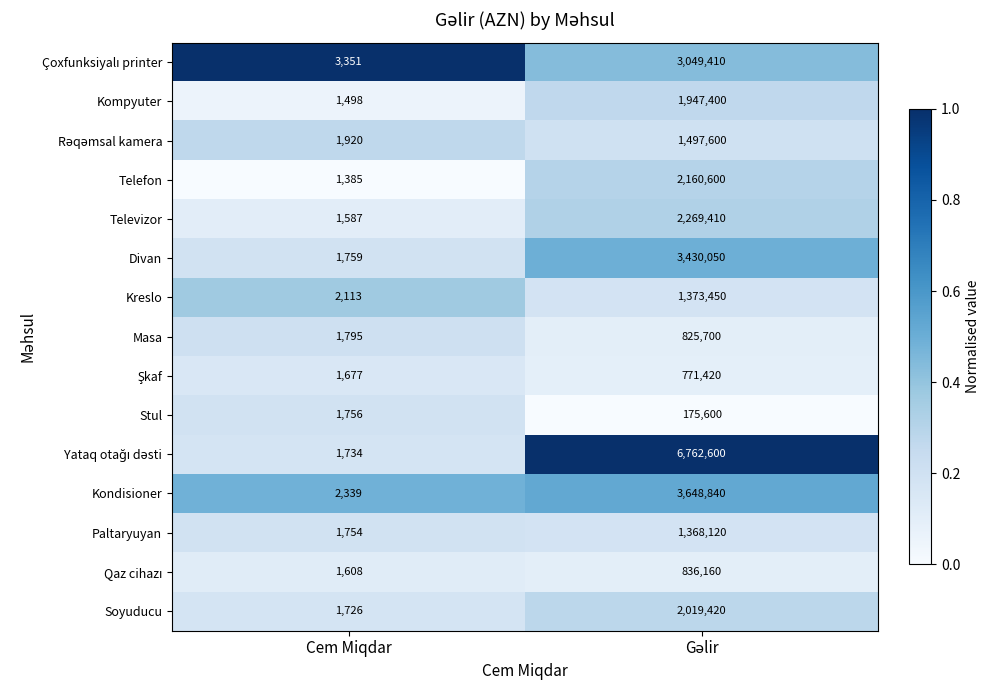

What is the total value across all series at Cem Miqdar?

28002